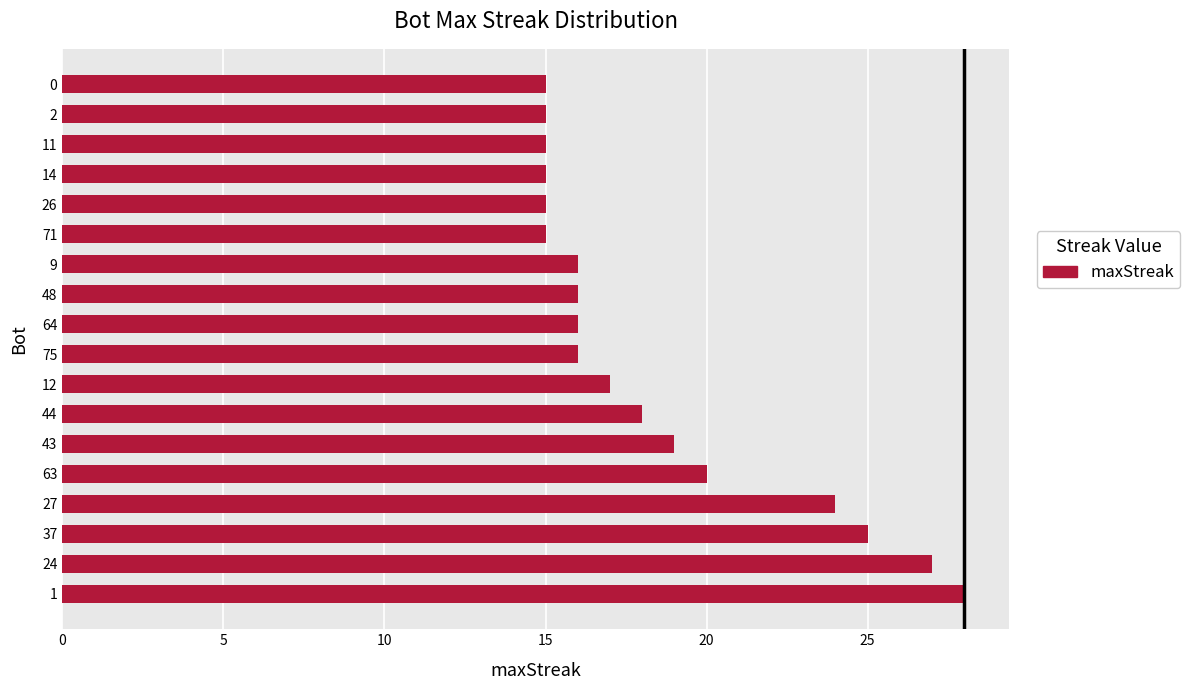

Reading bottom to top, list all the values displayed in this chart.

1=28	24=27	37=25	27=24	63=20	43=19	44=18	12=17	75=16	64=16	48=16	9=16	71=15	26=15	14=15	11=15	2=15	0=15